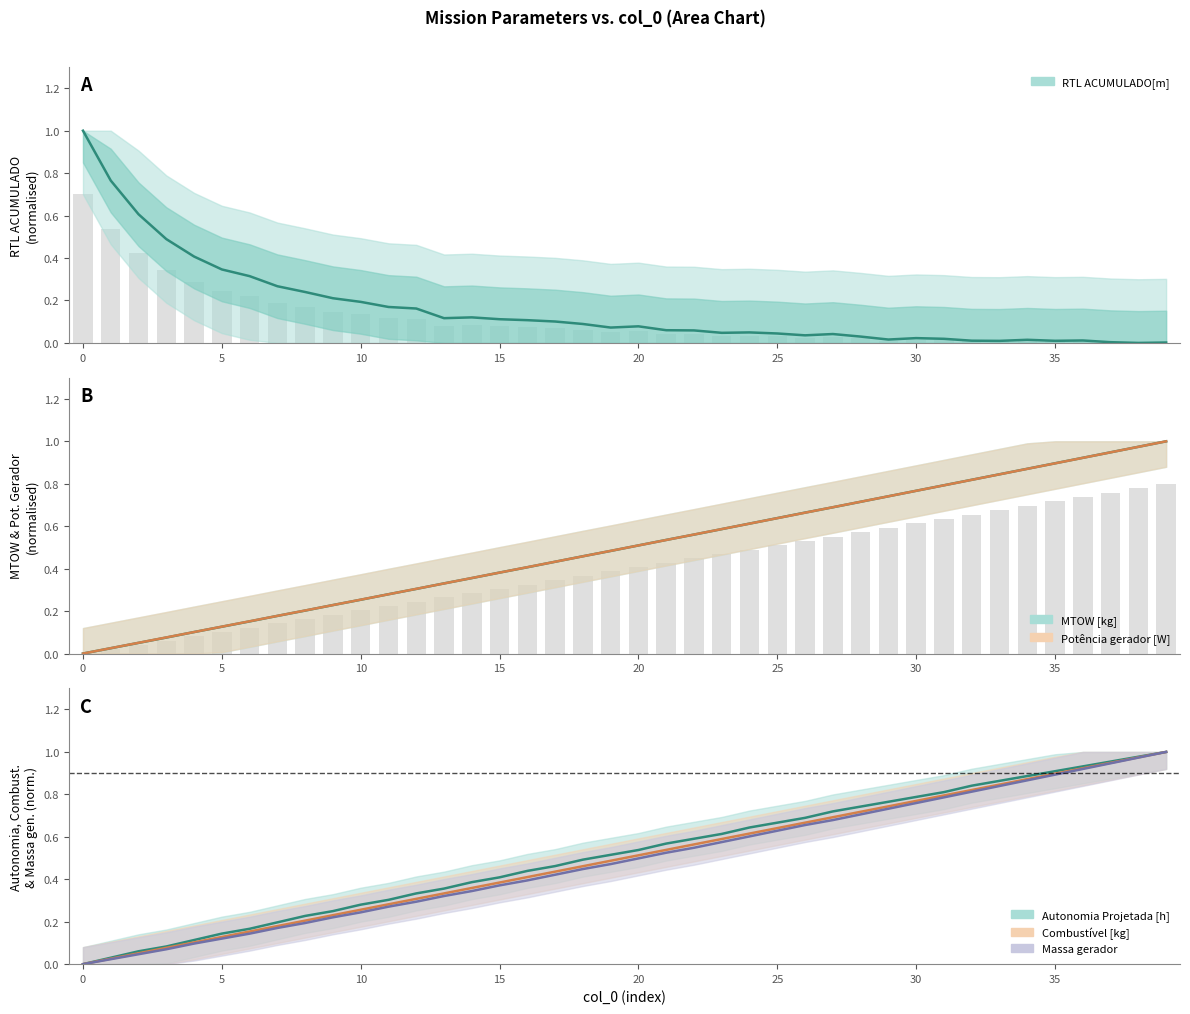

Reading right to left, extract all data points from this chart.

Autonomia Projetada [h]: 1.0	1.0	1.0	0.9	0.9	0.9	0.9	0.8	0.8	0.8	0.8	0.7	0.7	0.7	0.7	0.6	0.6	0.6	0.6	0.5	0.5	0.5	0.5	0.4	0.4	0.4	0.4	0.3	0.3	0.3	0.2	0.2	0.2	0.2	0.1	0.1	0.1	0.1	0.0	0.0
MTOW [kg]: 1.0	1.0	0.9	0.9	0.9	0.9	0.8	0.8	0.8	0.8	0.7	0.7	0.7	0.7	0.6	0.6	0.6	0.6	0.5	0.5	0.5	0.5	0.4	0.4	0.4	0.4	0.3	0.3	0.3	0.3	0.2	0.2	0.2	0.2	0.1	0.1	0.1	0.1	0.0	0.0
Combustível [kg]: 1.0	1.0	0.9	0.9	0.9	0.9	0.8	0.8	0.8	0.8	0.7	0.7	0.7	0.7	0.6	0.6	0.6	0.6	0.5	0.5	0.5	0.5	0.4	0.4	0.4	0.4	0.3	0.3	0.3	0.3	0.2	0.2	0.2	0.2	0.1	0.1	0.1	0.1	0.0	0.0
Massa gerador: 1.0	1.0	0.9	0.9	0.9	0.9	0.8	0.8	0.8	0.8	0.7	0.7	0.7	0.7	0.6	0.6	0.6	0.5	0.5	0.5	0.5	0.4	0.4	0.4	0.4	0.3	0.3	0.3	0.3	0.2	0.2	0.2	0.2	0.1	0.1	0.1	0.1	0.0	0.0	0.0
Potência gerador [W]: 1.0	1.0	0.9	0.9	0.9	0.9	0.8	0.8	0.8	0.8	0.7	0.7	0.7	0.7	0.6	0.6	0.6	0.6	0.5	0.5	0.5	0.5	0.4	0.4	0.4	0.4	0.3	0.3	0.3	0.3	0.2	0.2	0.2	0.2	0.1	0.1	0.1	0.1	0.0	0.0
RTL ACUMULADO[m]: 0.0	0.0	0.0	0.0	0.0	0.0	0.0	0.0	0.0	0.0	0.0	0.0	0.0	0.0	0.0	0.0	0.0	0.1	0.1	0.1	0.1	0.1	0.1	0.1	0.1	0.1	0.1	0.2	0.2	0.2	0.2	0.2	0.3	0.3	0.3	0.4	0.5	0.6	0.8	1.0